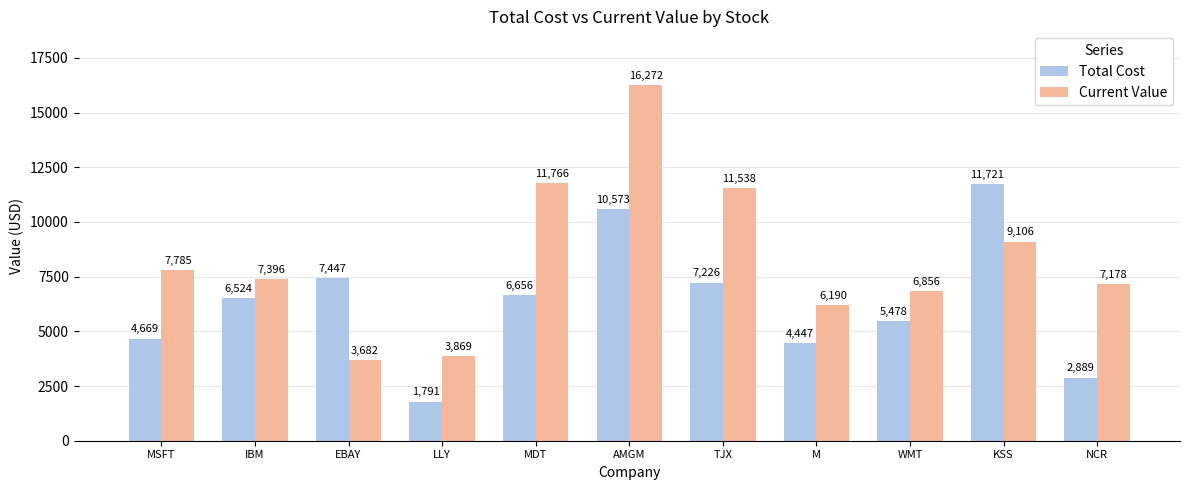

What is the approximate value of Total Cost at IBM?

6524.5